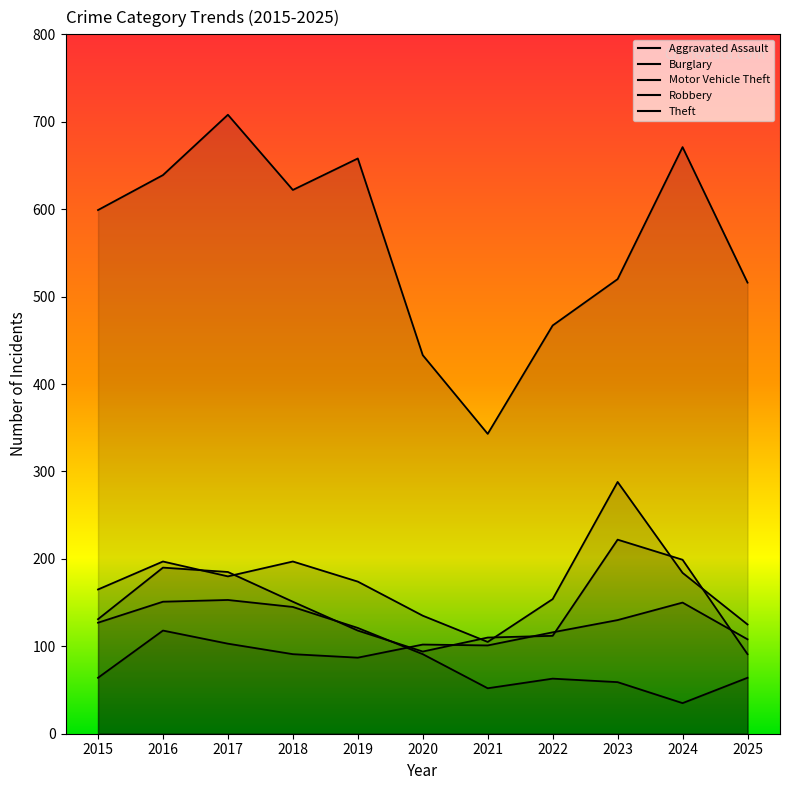

At which category does Motor Vehicle Theft reach its first local peak?

2016